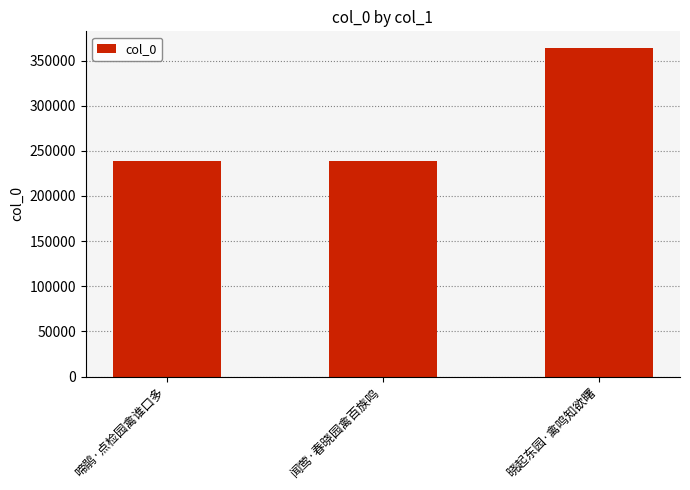

How many data points are less than 238733?

1